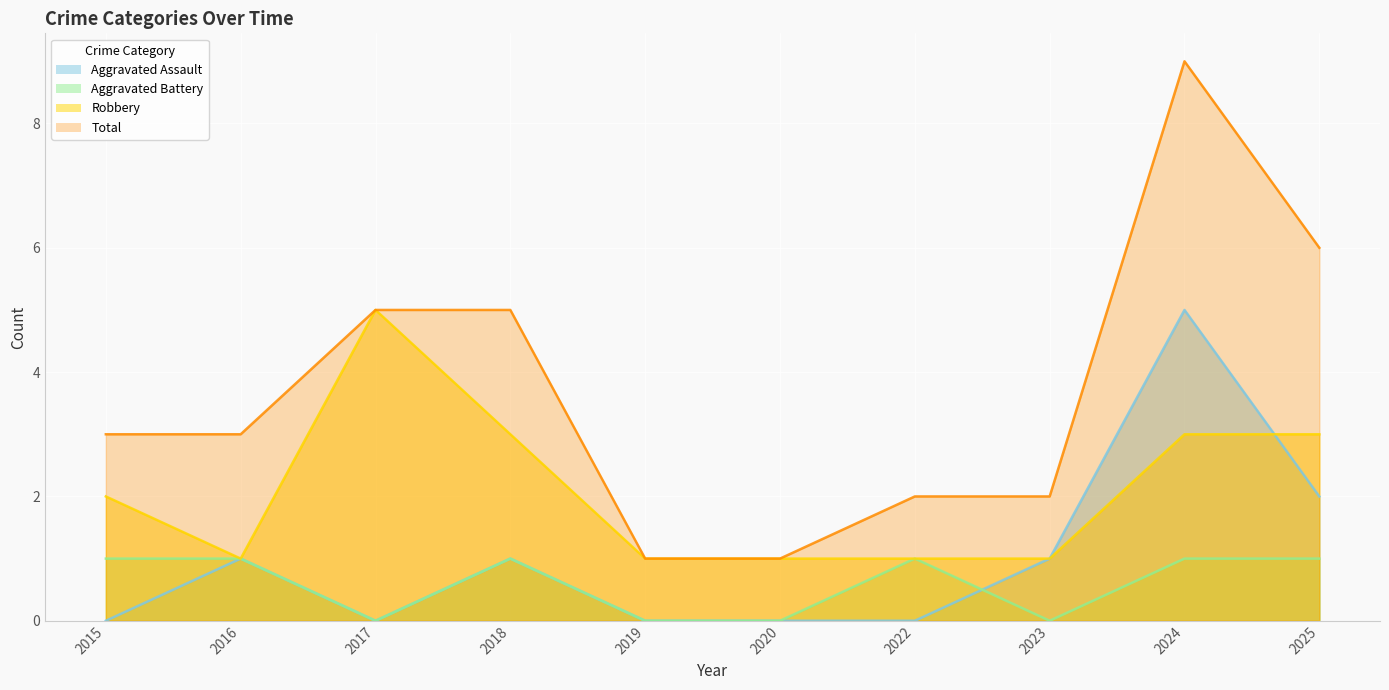

Which series has the largest total across all categories?

Total